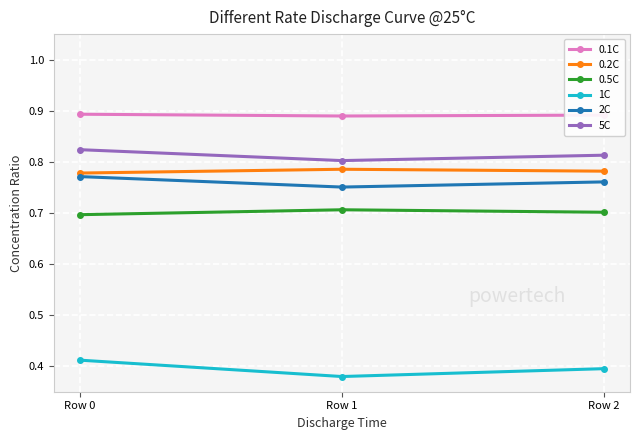

List the series in order of their peak value, lowest first.

1C, 0.5C, 2C, 0.2C, 5C, 0.1C